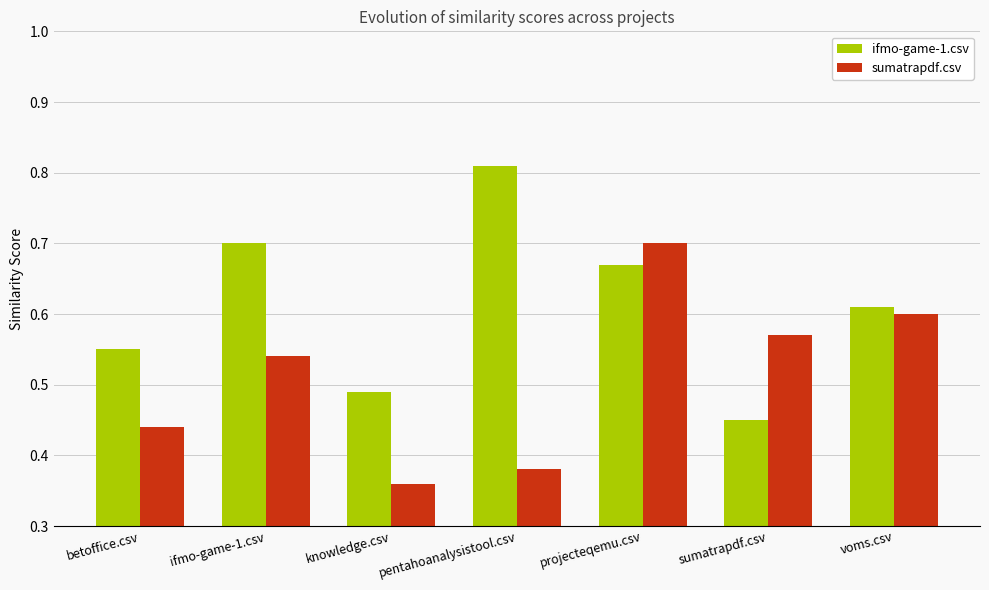

Which label corresponds to the smallest value in the chart?

knowledge.csv